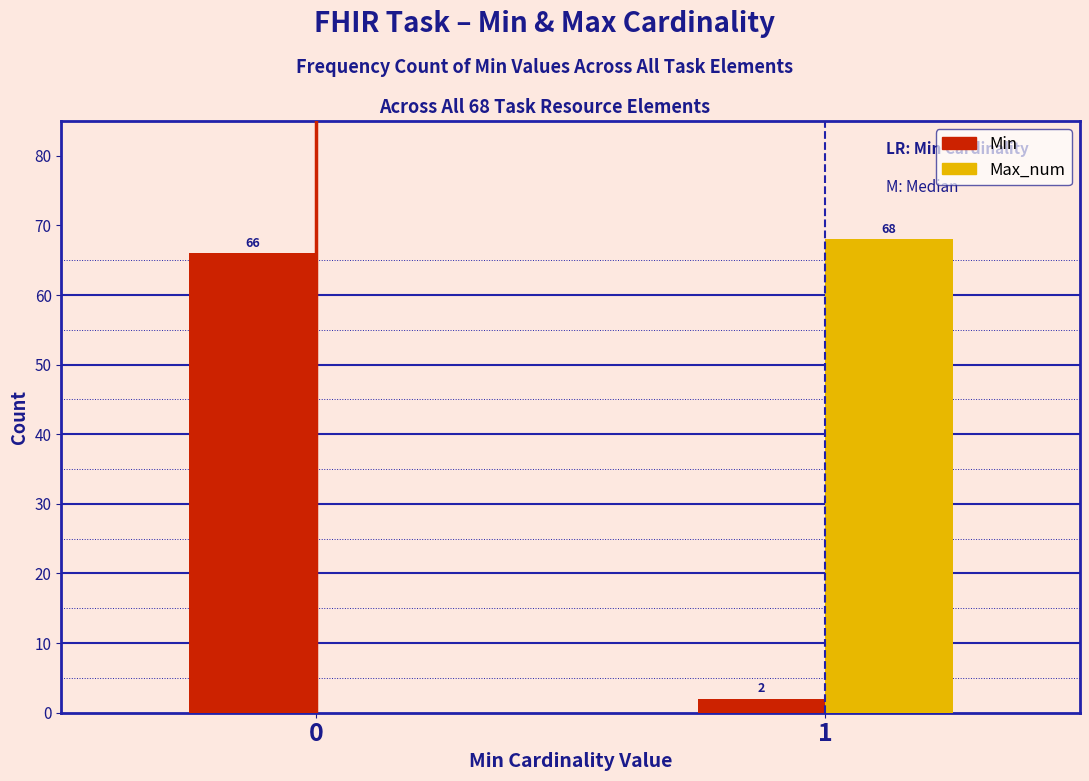

Reading left to right, what are all the values shown in this chart?

Min: 0=66	1=2
Max_num: 0=0	1=68